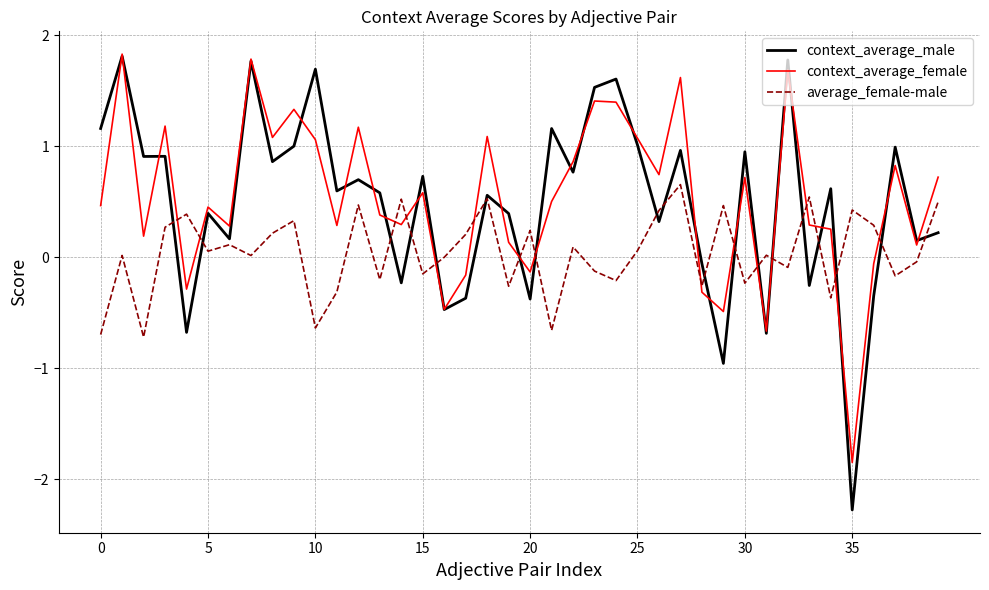

What is the highest value of the context_average_female series?

1.8